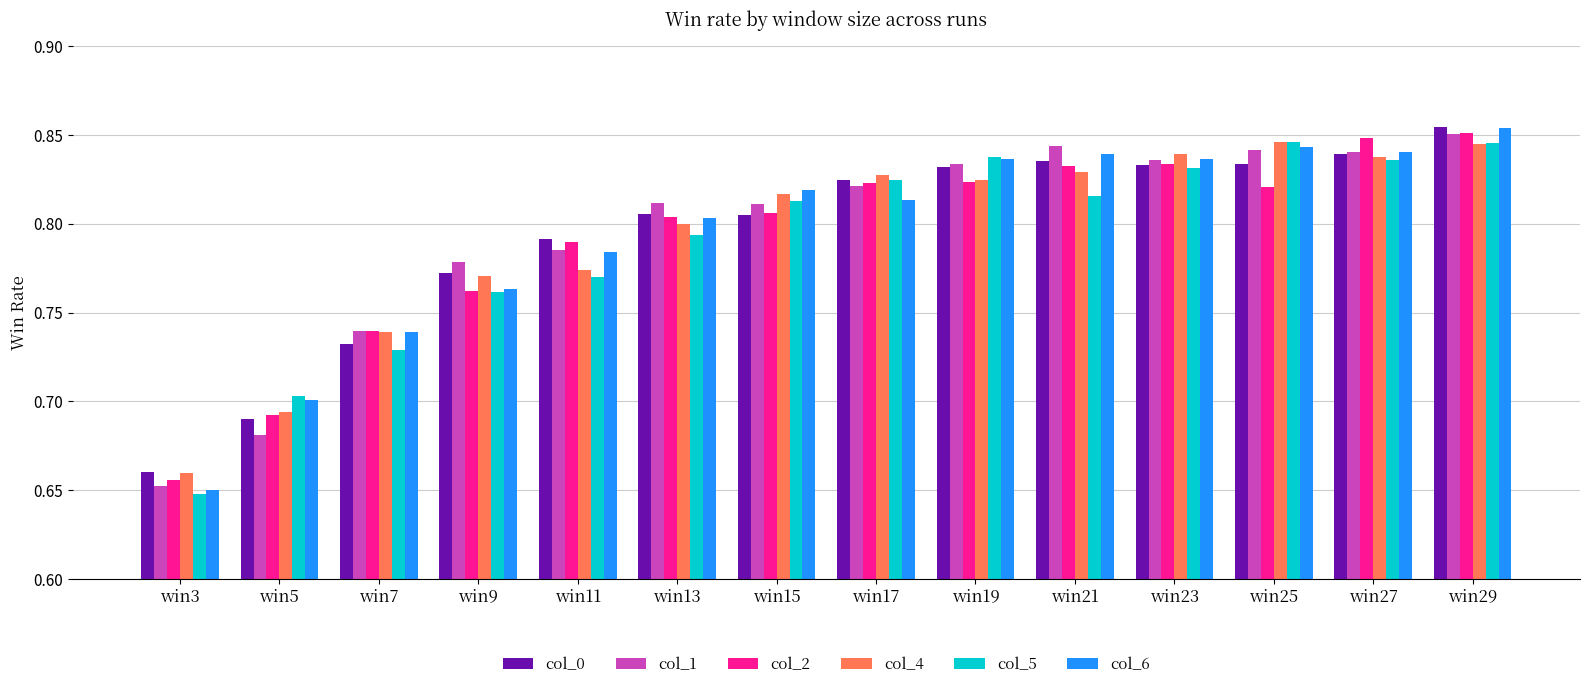

Which category has the lowest value across all series?

win3